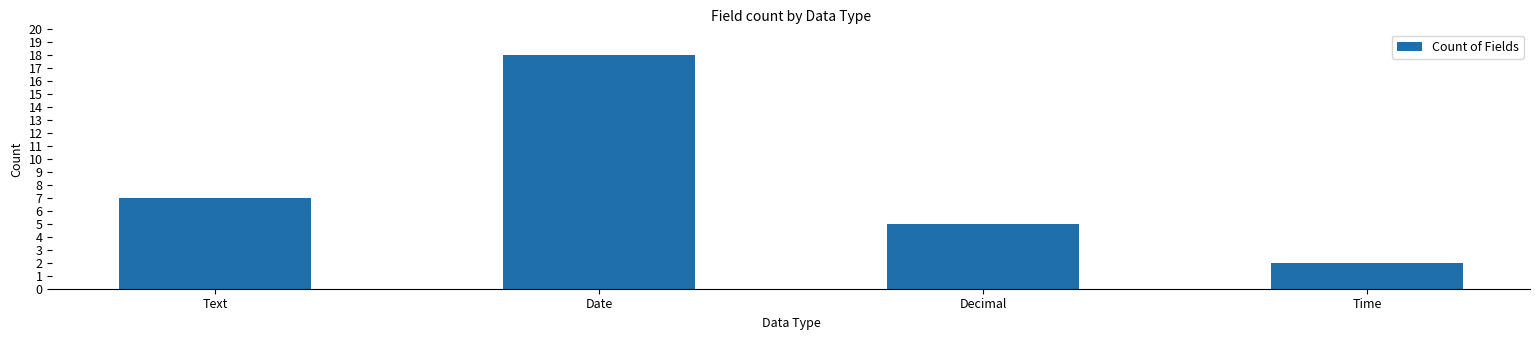

Reading left to right, transcribe all the data shown in this chart.

Text=7	Date=18	Decimal=5	Time=2